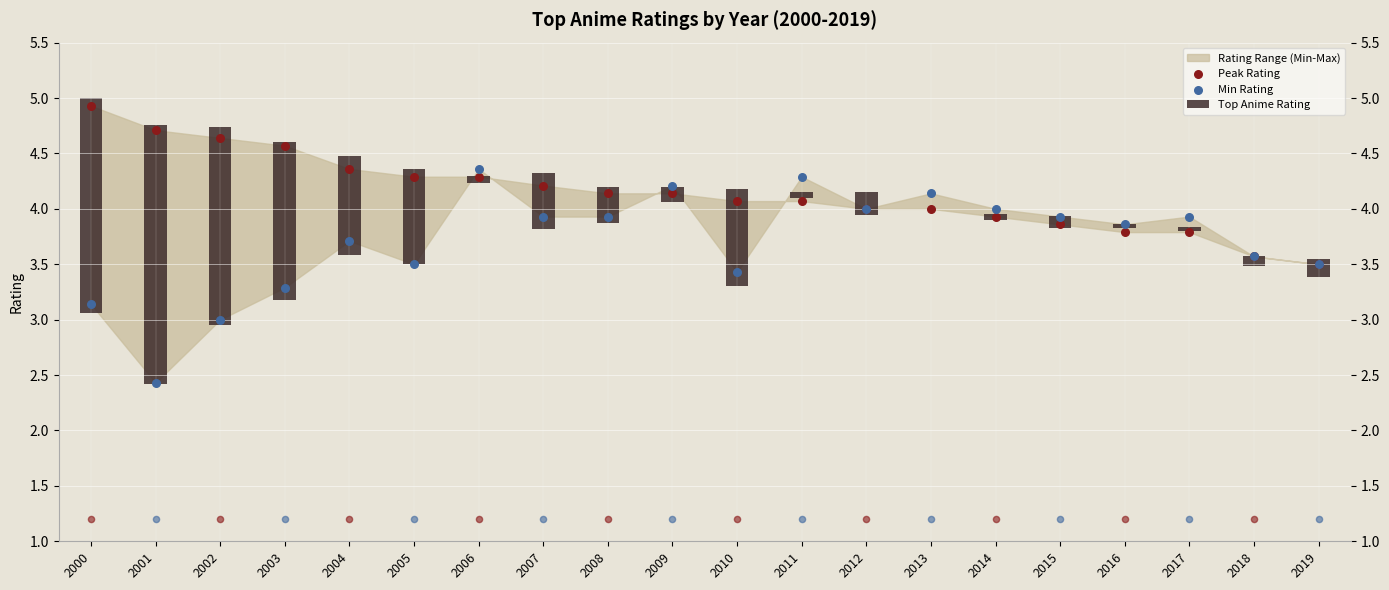

Which series has the largest total across all categories?

Peak Rating